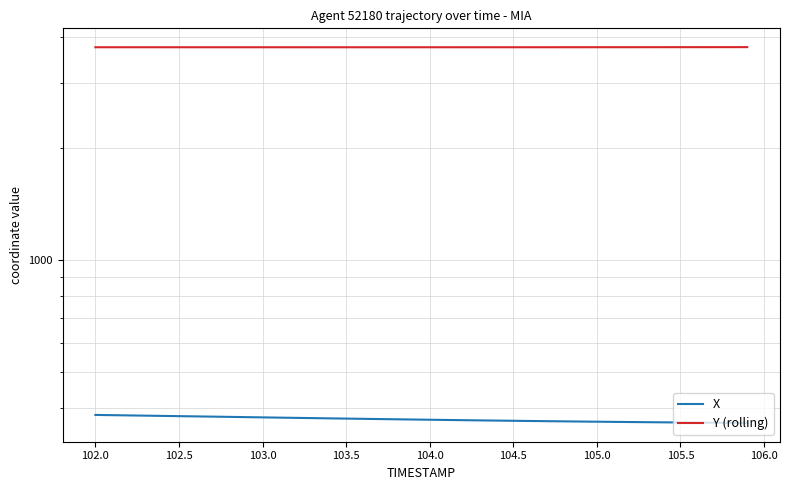

What is the maximum value for Y (rolling)?

3747.0